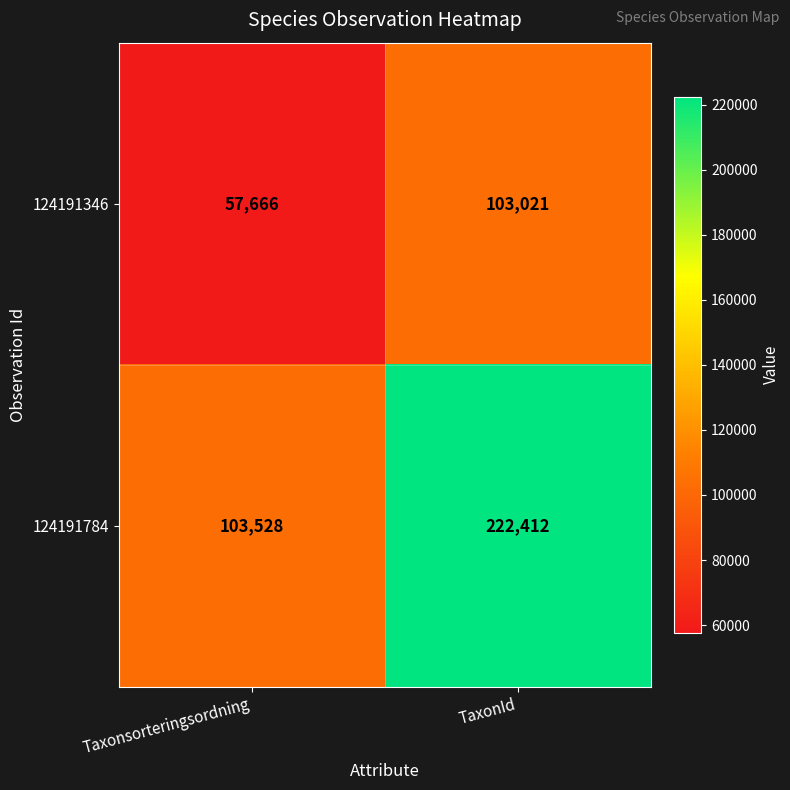

Which series has the largest total across all categories?

124191784